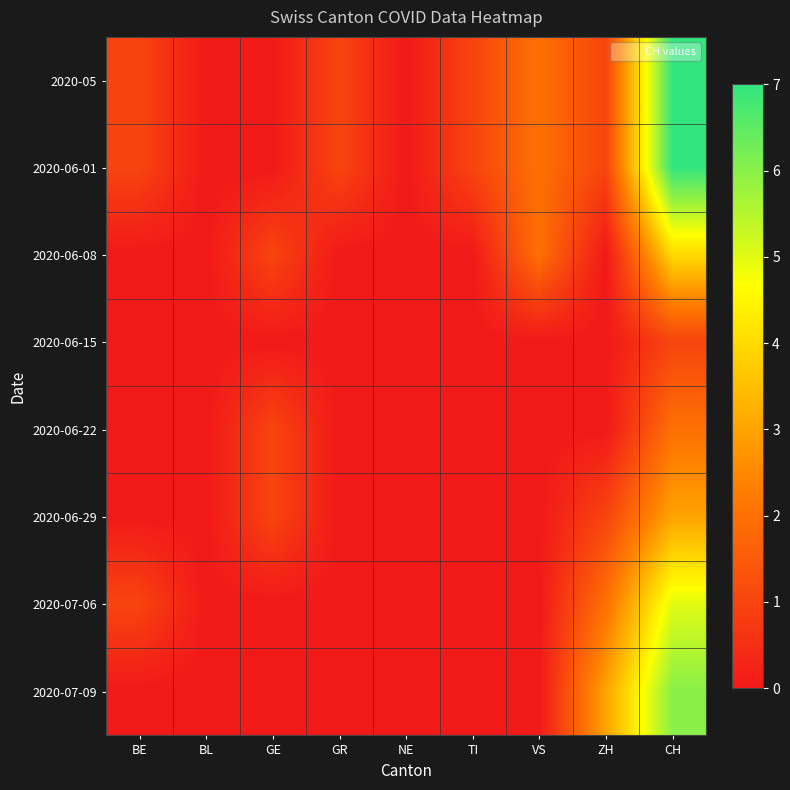

Reading right to left, list all the values displayed in this chart.

2020-05: CH=7	ZH=1	VS=2	TI=1	NE=0	GR=1	GE=0	BL=0	BE=1
2020-06-01: CH=7	ZH=1	VS=2	TI=1	NE=0	GR=1	GE=0	BL=0	BE=1
2020-06-08: CH=4	ZH=0	VS=2	TI=0	NE=0	GR=0	GE=1	BL=0	BE=0
2020-06-15: CH=1	ZH=0	VS=0	TI=0	NE=0	GR=0	GE=0	BL=0	BE=0
2020-06-22: CH=2	ZH=0	VS=0	TI=0	NE=0	GR=0	GE=1	BL=0	BE=0
2020-06-29: CH=3	ZH=1	VS=0	TI=0	NE=0	GR=0	GE=1	BL=0	BE=0
2020-07-06: CH=5	ZH=2	VS=0	TI=0	NE=0	GR=0	GE=0	BL=0	BE=1
2020-07-09: CH=6	ZH=3	VS=0	TI=0	NE=0	GR=0	GE=0	BL=0	BE=0